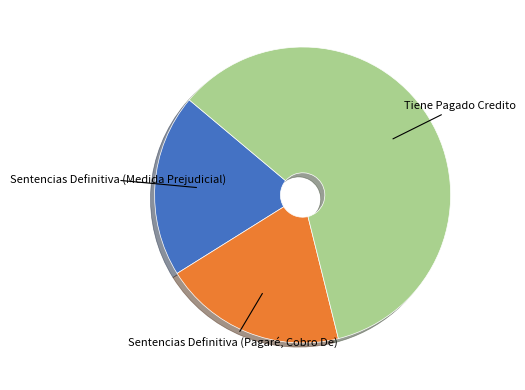

Is there a majority slice in this chart?

Yes